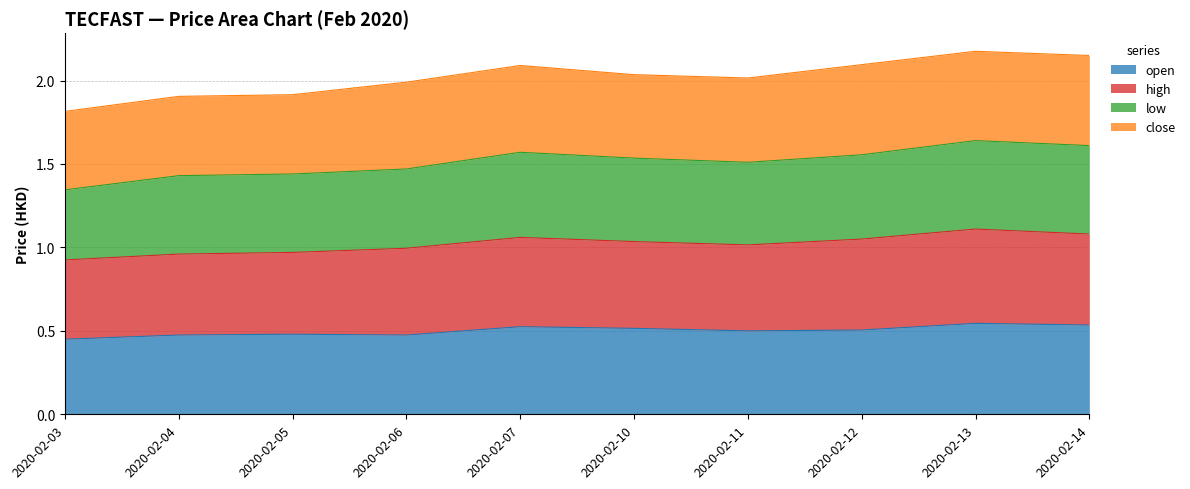

At which label is low closest to 1?

2020-02-03